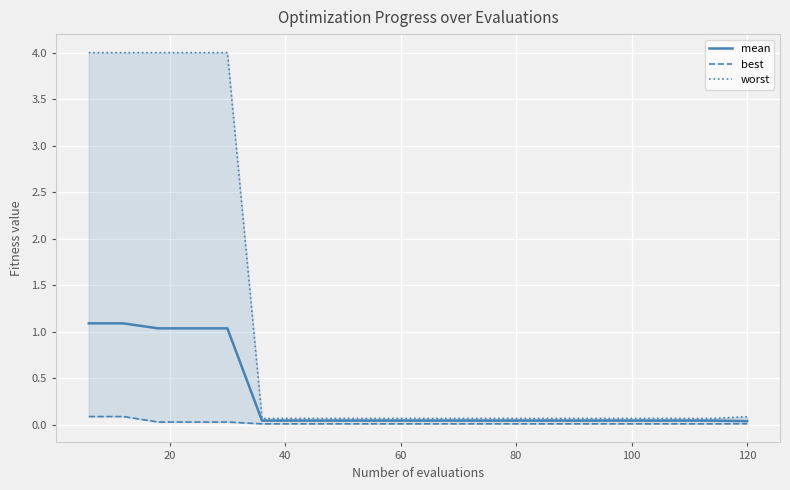

Count the best values in the range 0 to 1.

20